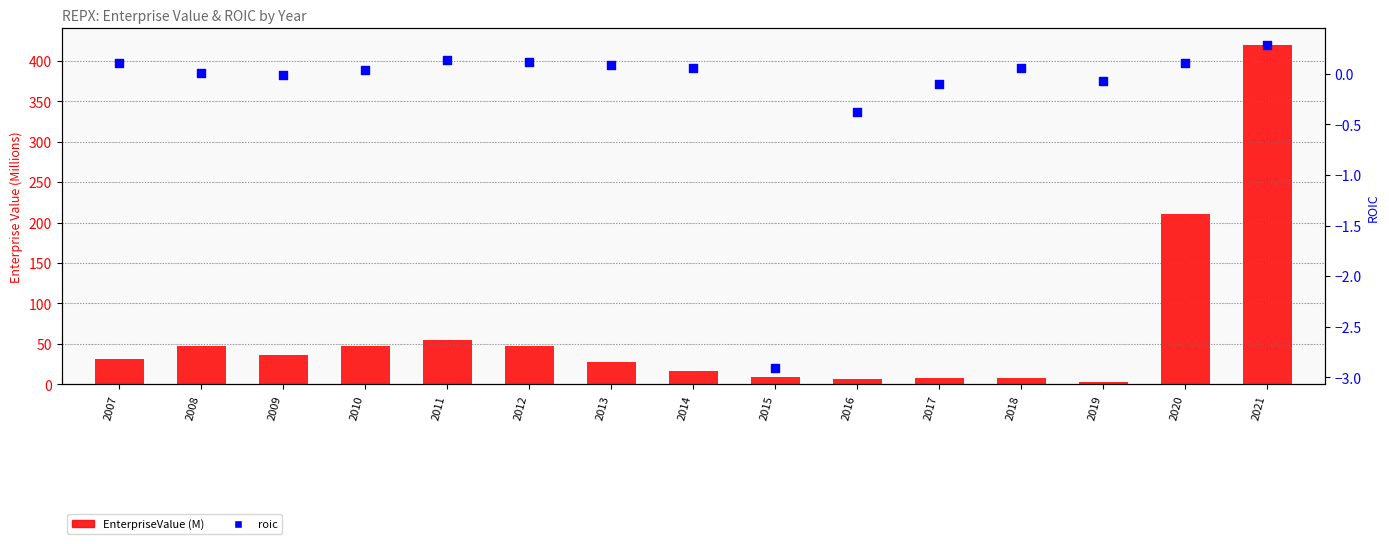

Which series contains the lowest Y value?

roic